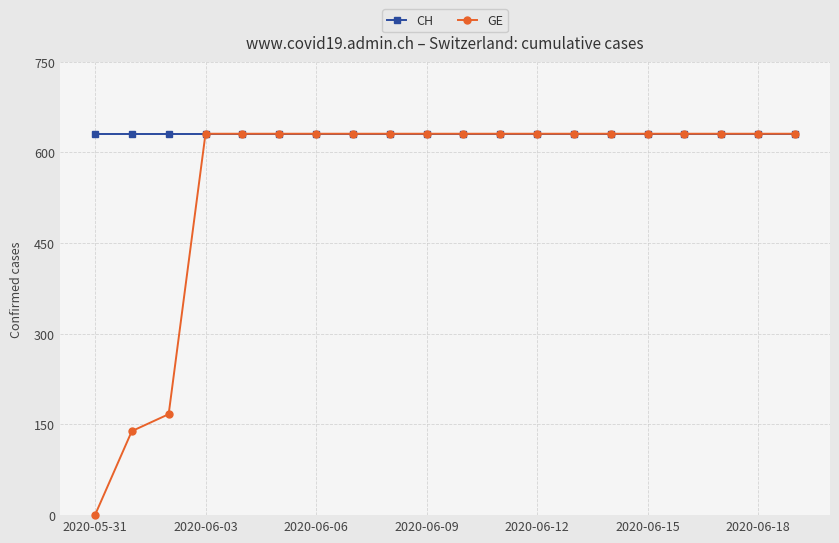

Which series has the largest total across all categories?

CH